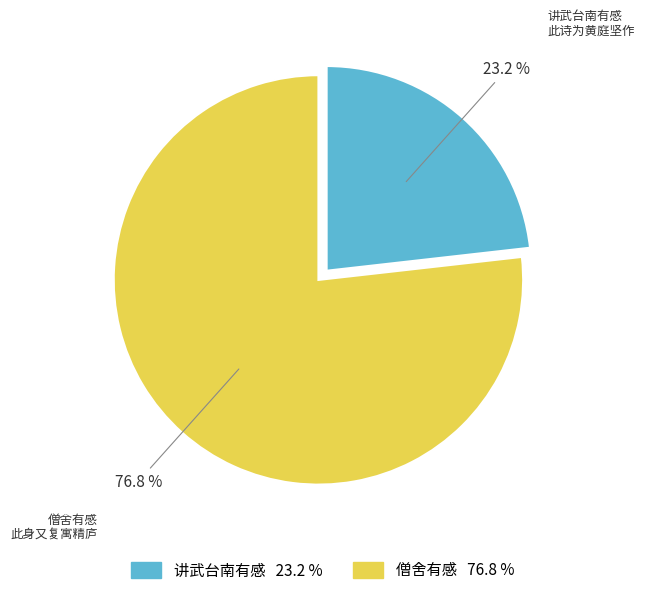

Is there a majority slice in this chart?

Yes